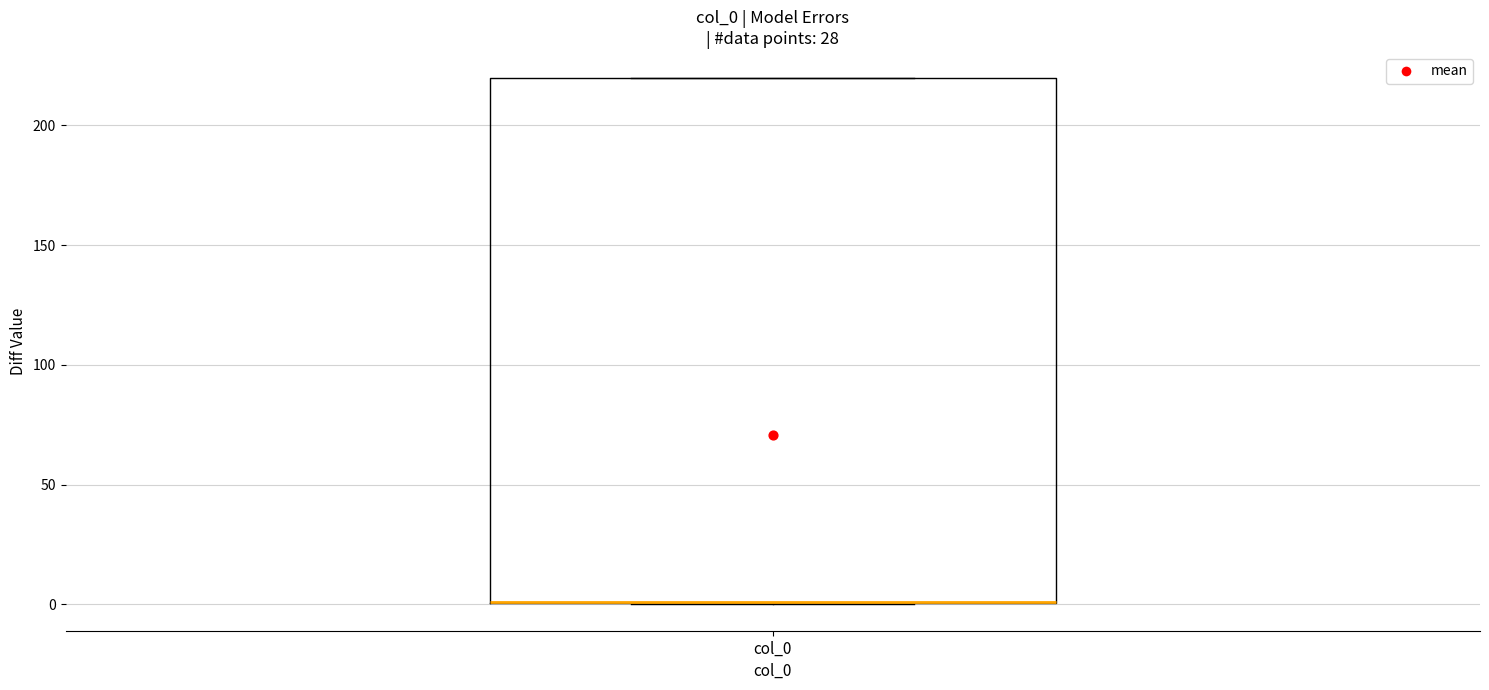

Where is the lower edge of the box for col_0 on the y-axis? The values are not printed on the chart, so give them approximately, as read against the axis.

0